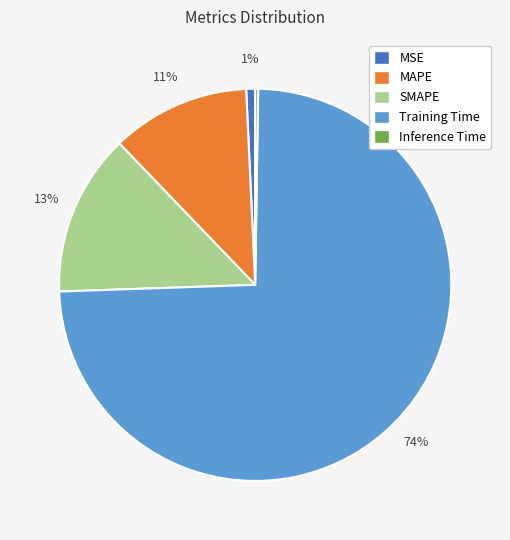

Is there a majority slice in this chart?

Yes